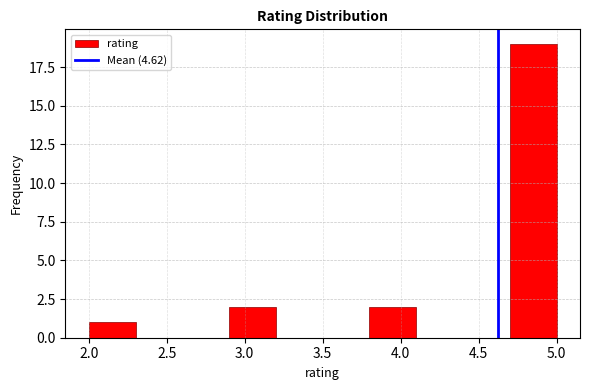

Reading left to right, transcribe this chart: for each bar, give the range it covers on the x-axis and its height. The values are not printed on the chart, so give them approximately, as read against the axis.

2.0 to 2.3: 1
2.3 to 2.6: 0
2.6 to 2.9: 0
2.9 to 3.2: 2
3.2 to 3.5: 0
3.5 to 3.8: 0
3.8 to 4.1: 2
4.1 to 4.4: 0
4.4 to 4.7: 0
4.7 to 5.0: 19